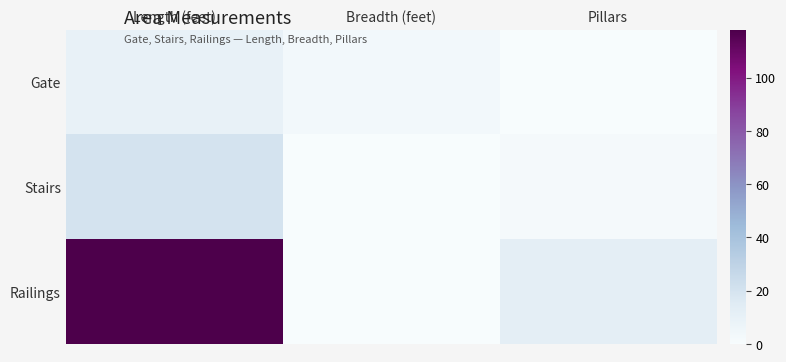

Which category has the highest value across all series?

Length (feet)